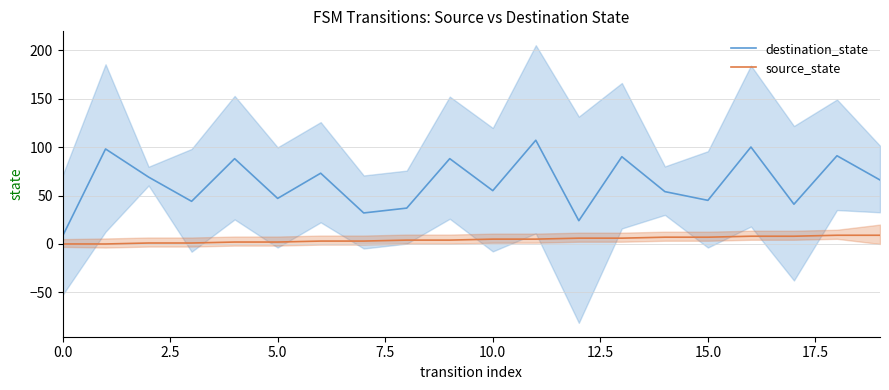

What is the difference between the second highest and minimum values in the destination_state series?

92